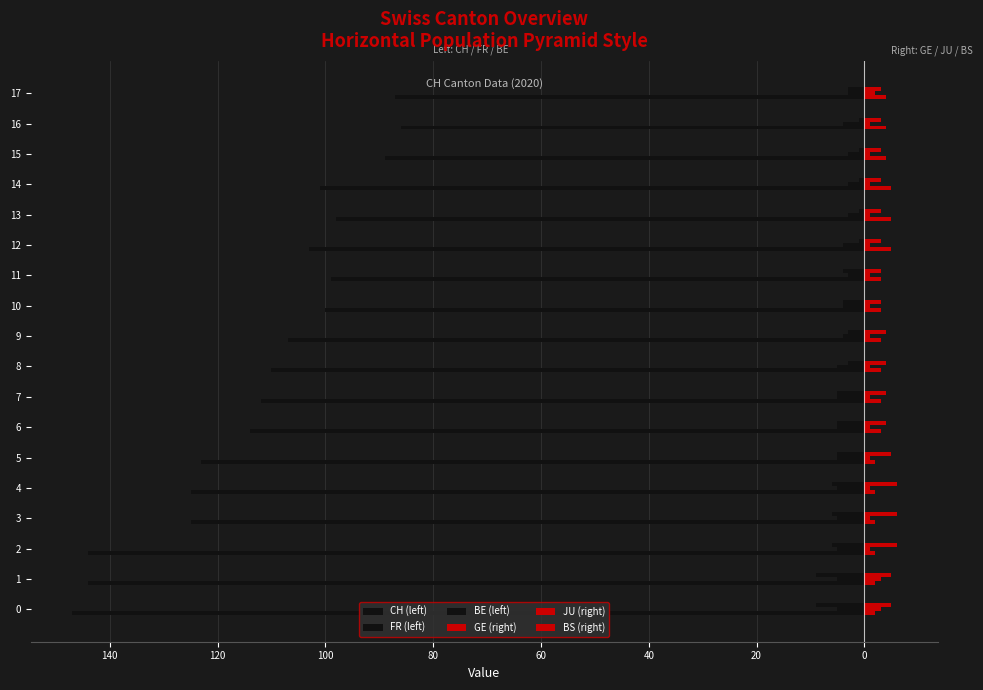

What is the minimum value for BS (right)?

3